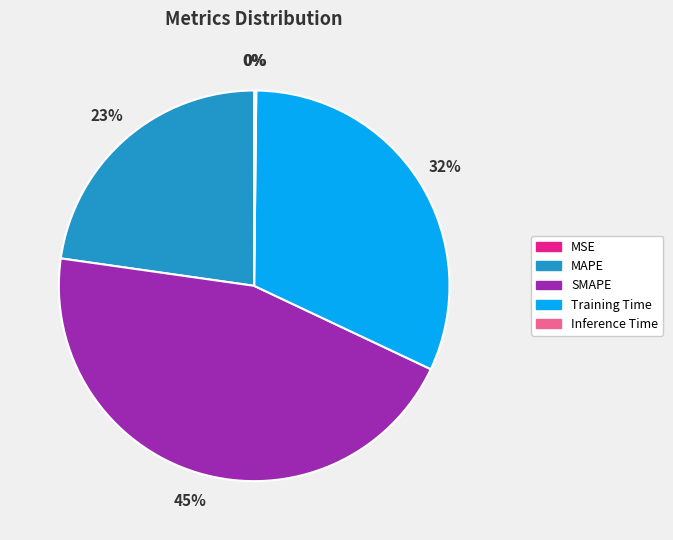

What is the largest slice in the pie chart?

SMAPE